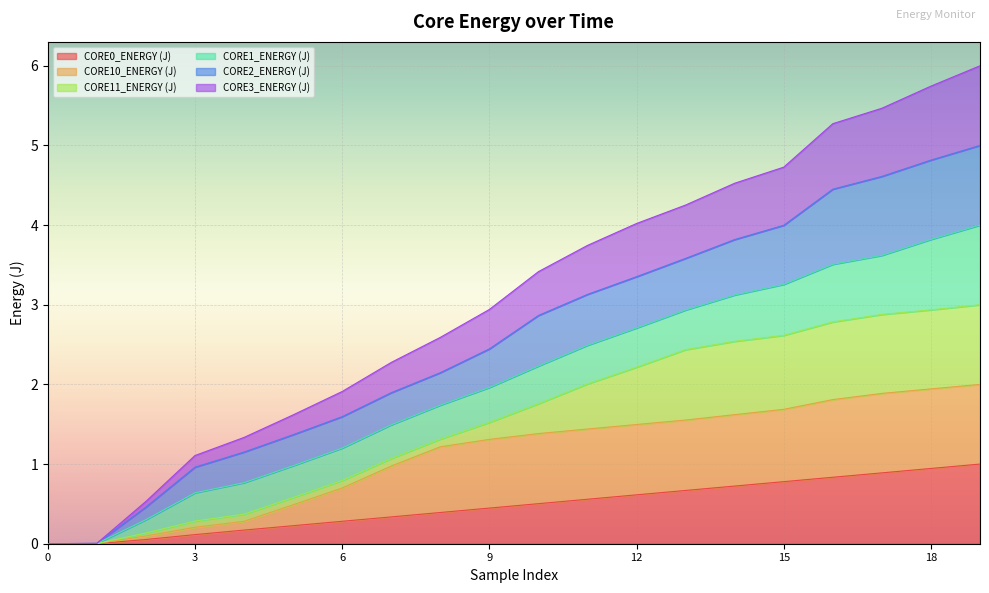

How many data points does each series have?

20